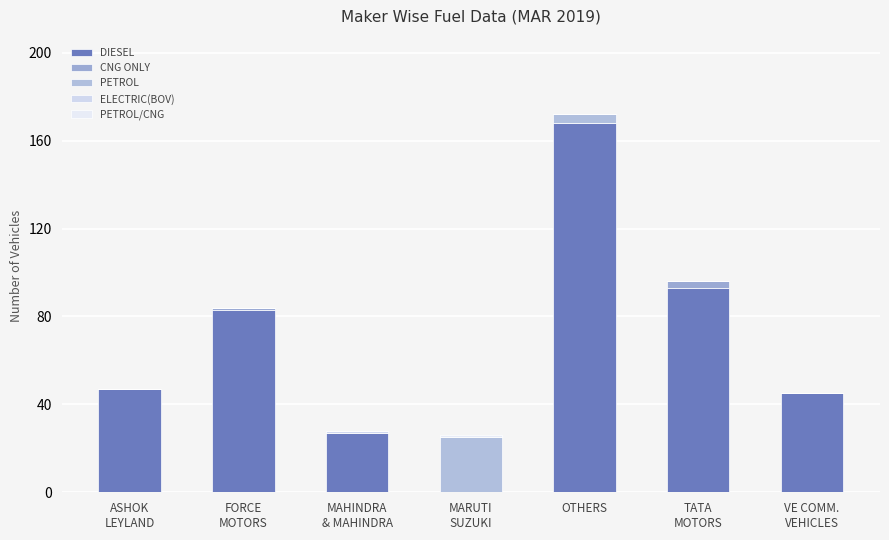

How many data points does each series have?

7